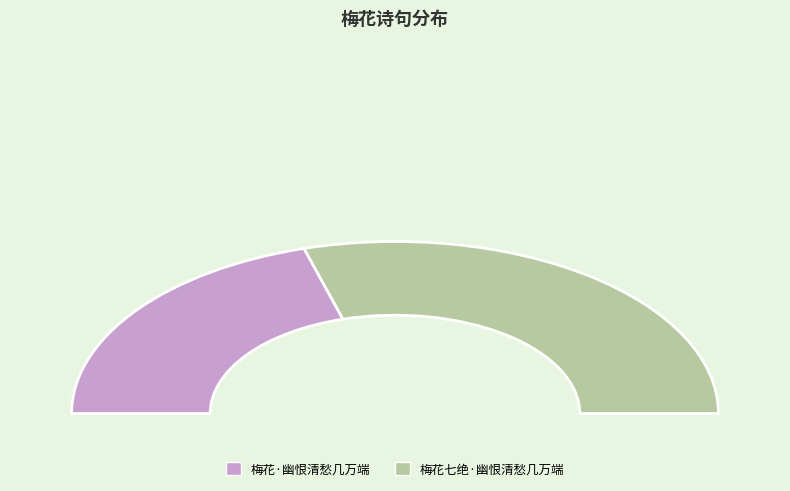

To the nearest percent, what percentage of the pie is 梅花·幽恨清愁几万端?

41%